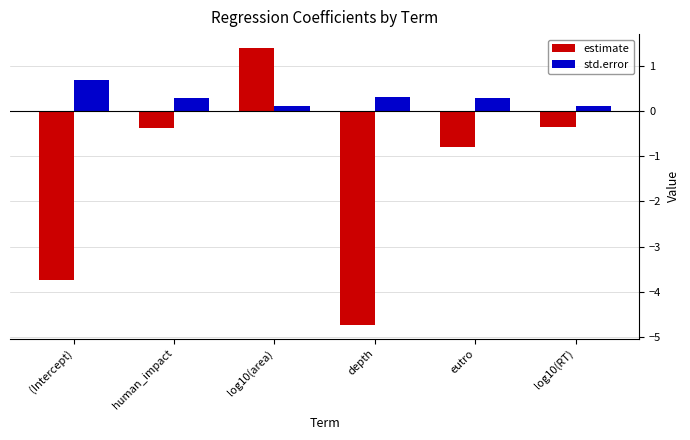

What is the approximate value of std.error at depth?

0.3